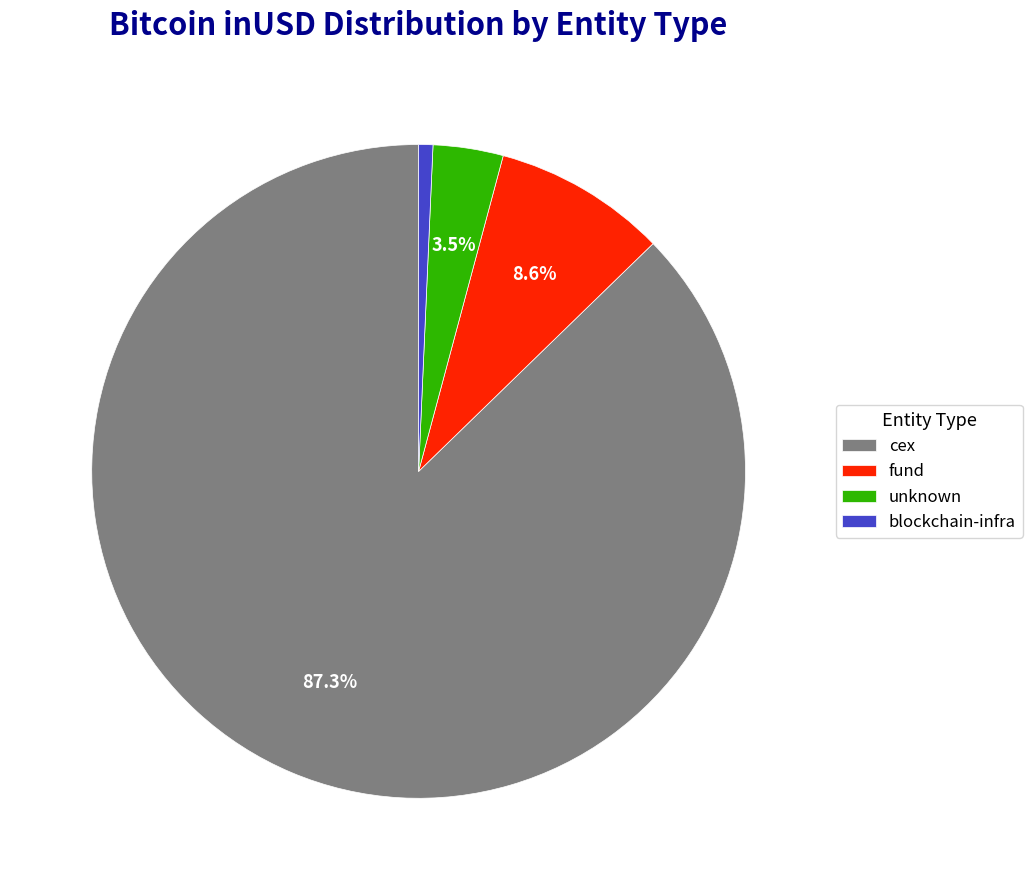

To the nearest percent, what is the difference between the largest and smallest slice percentages?

87%